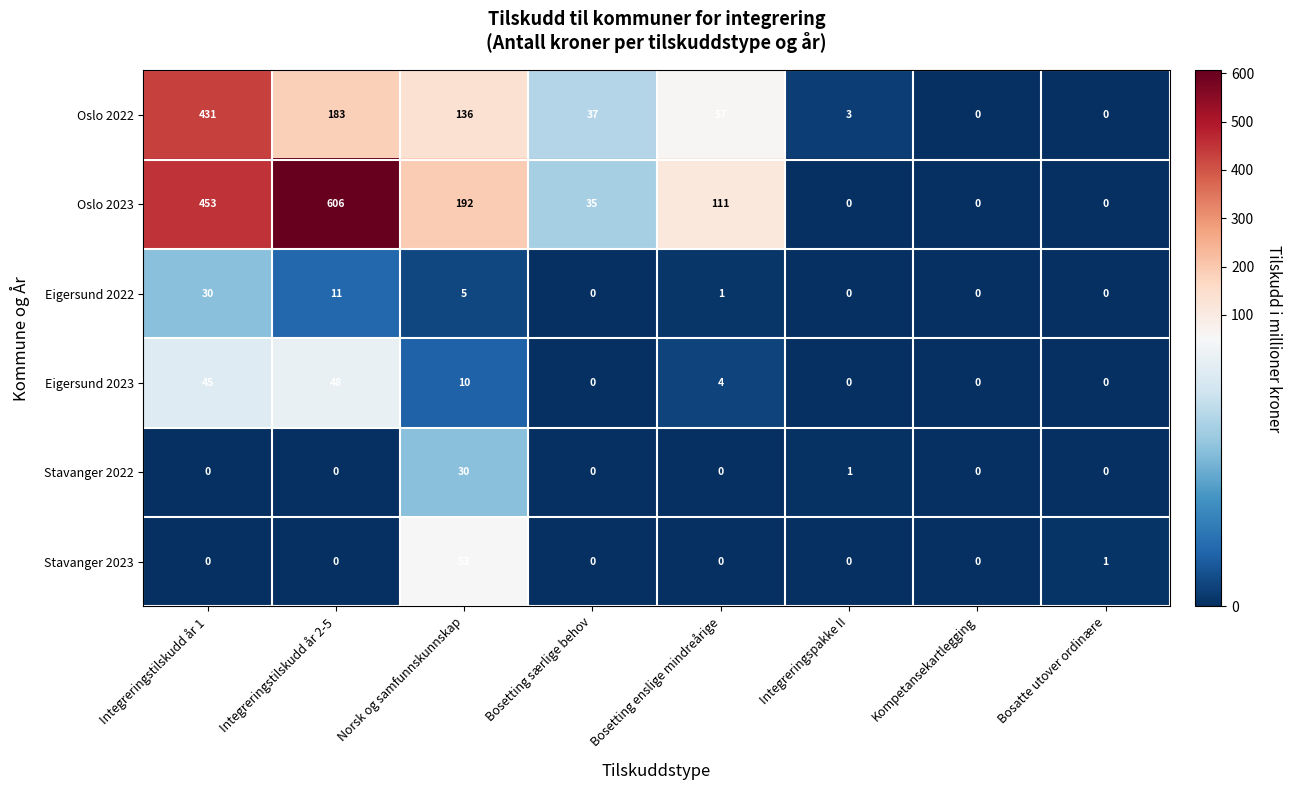

At which label does Stavanger 2023 reach its peak?

Norsk og samfunnskunnskap